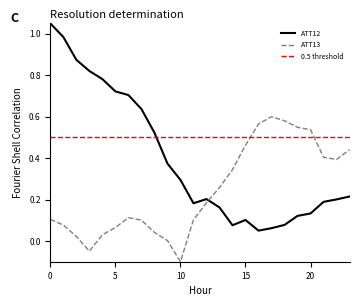

Does the chart display data point markers on the line(s)?

No